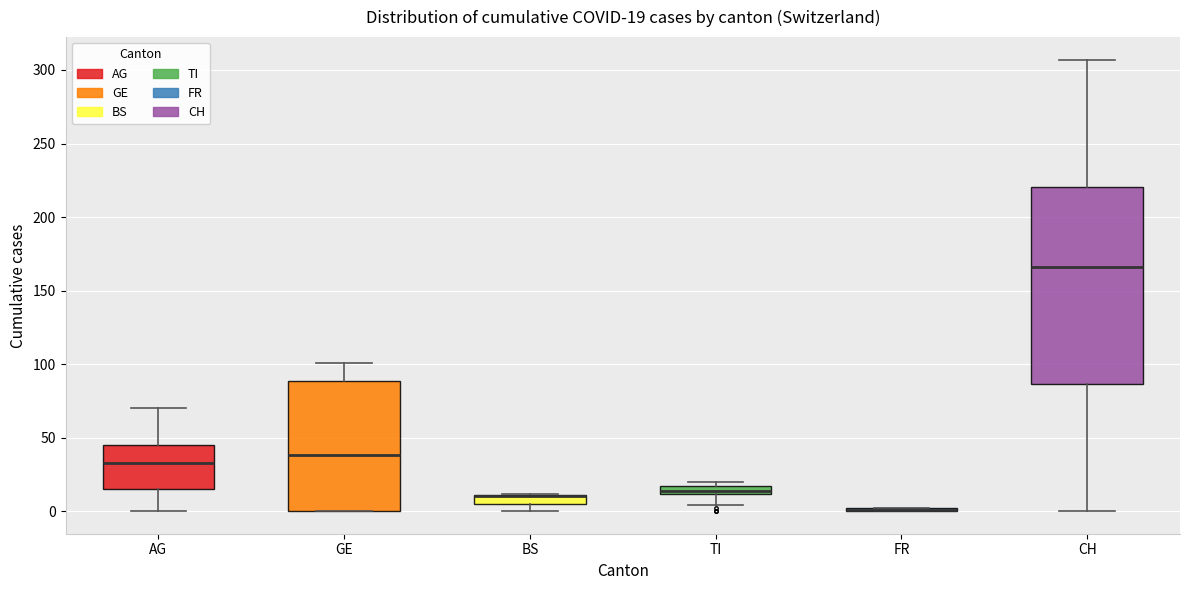

Comparing the boxes themselves (not the whiskers), which one is the tallest?

CH